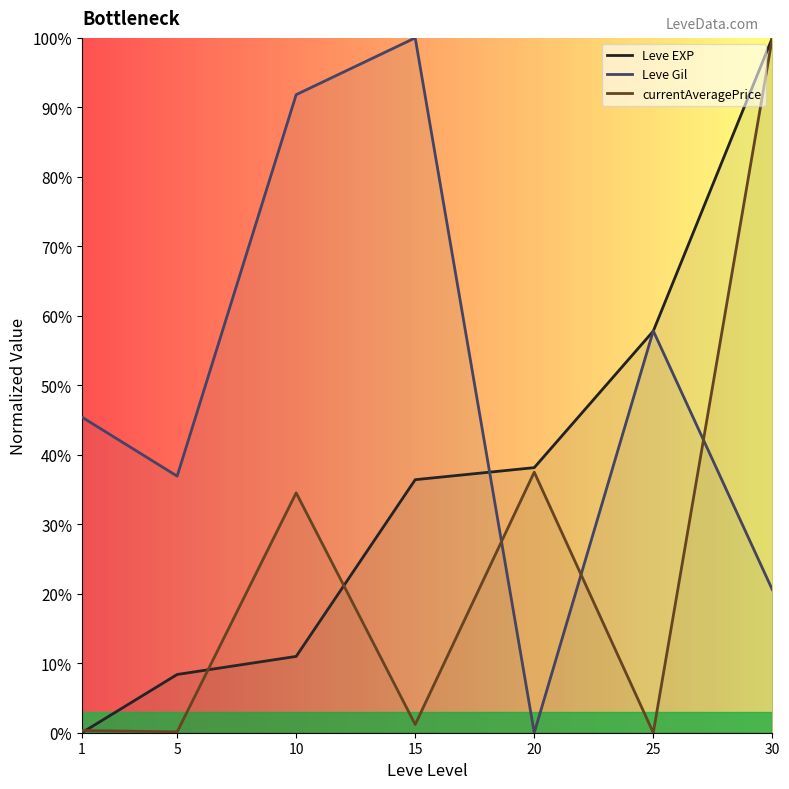

Between 10 and 25, which series saw the biggest shift?

Leve EXP